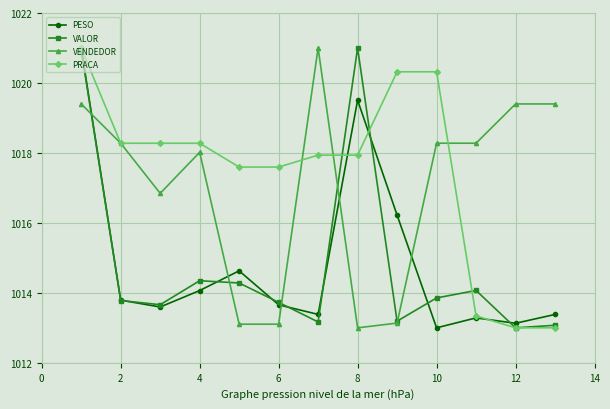

Which series ends up on top after the final intersection of VENDEDOR and PESO?

VENDEDOR